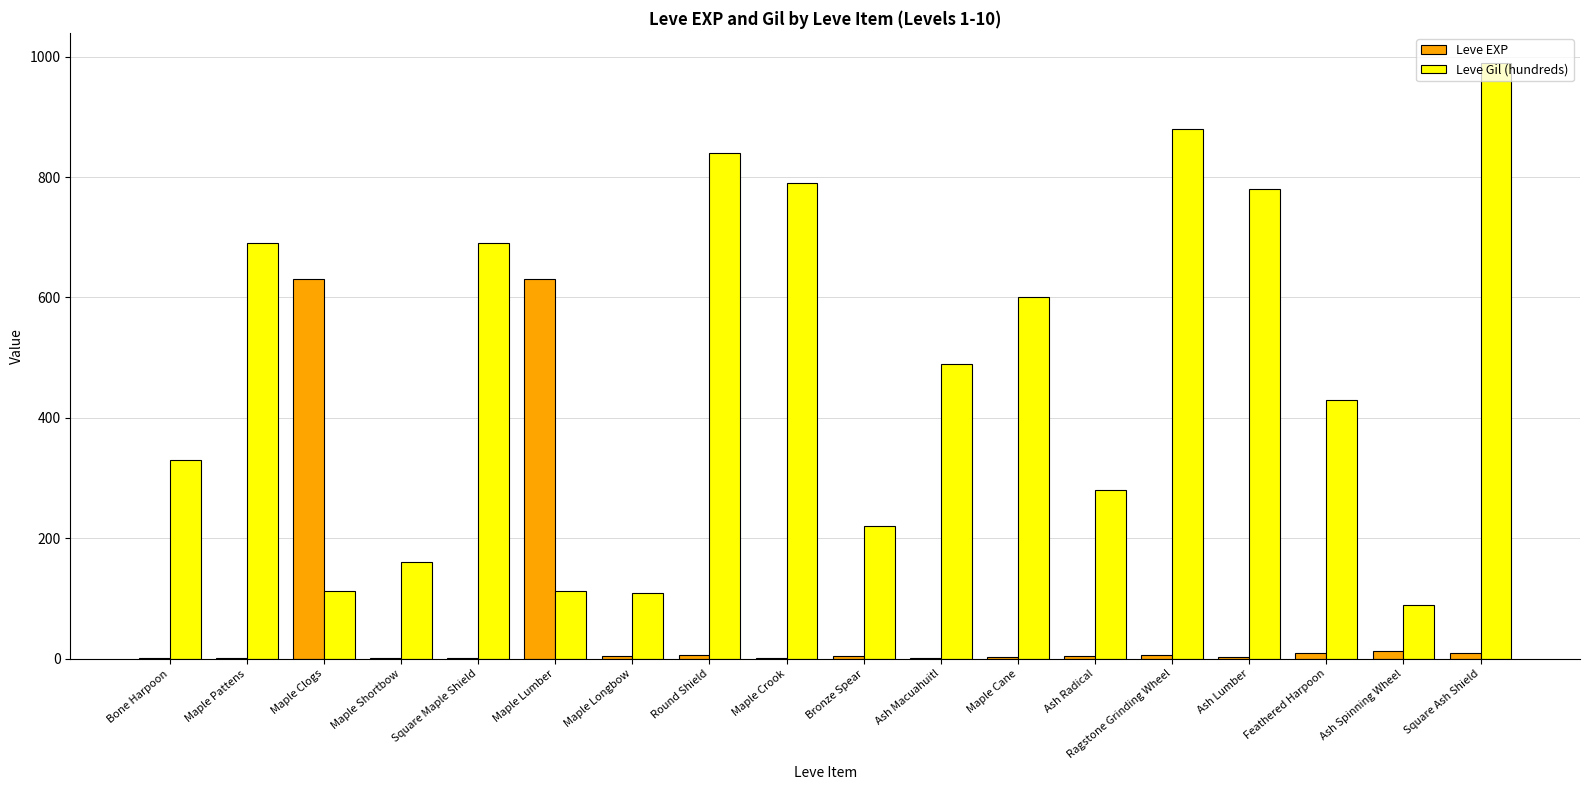

Between Maple Crook and Bronze Spear, which series saw the biggest shift?

Leve Gil (hundreds)